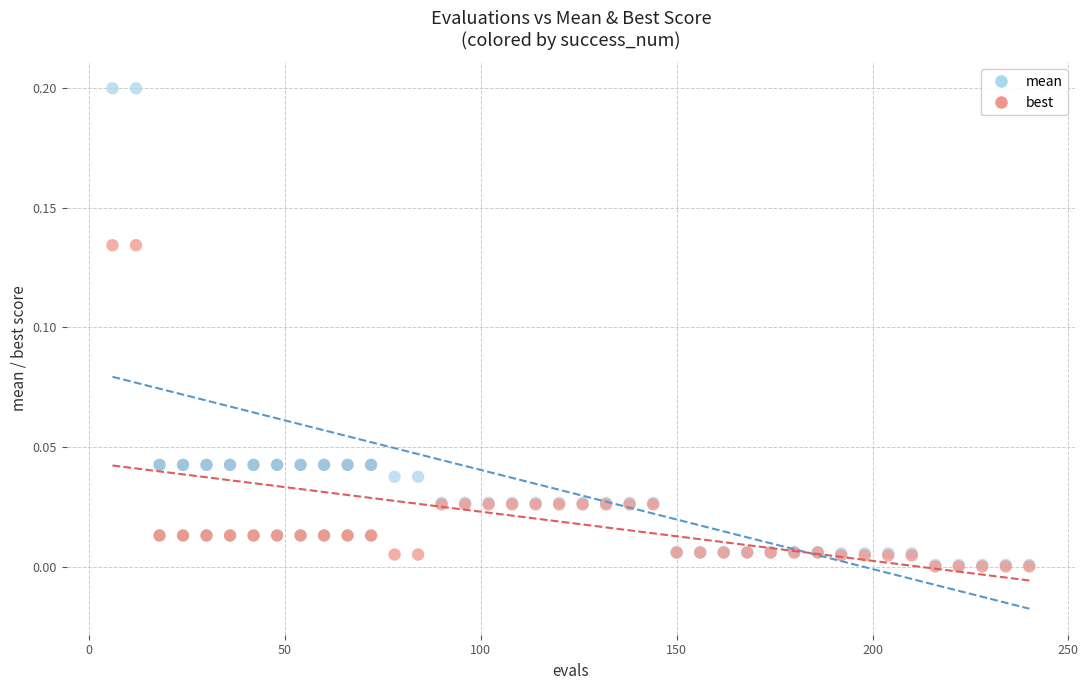

Which series reaches the maximum Y coordinate?

mean